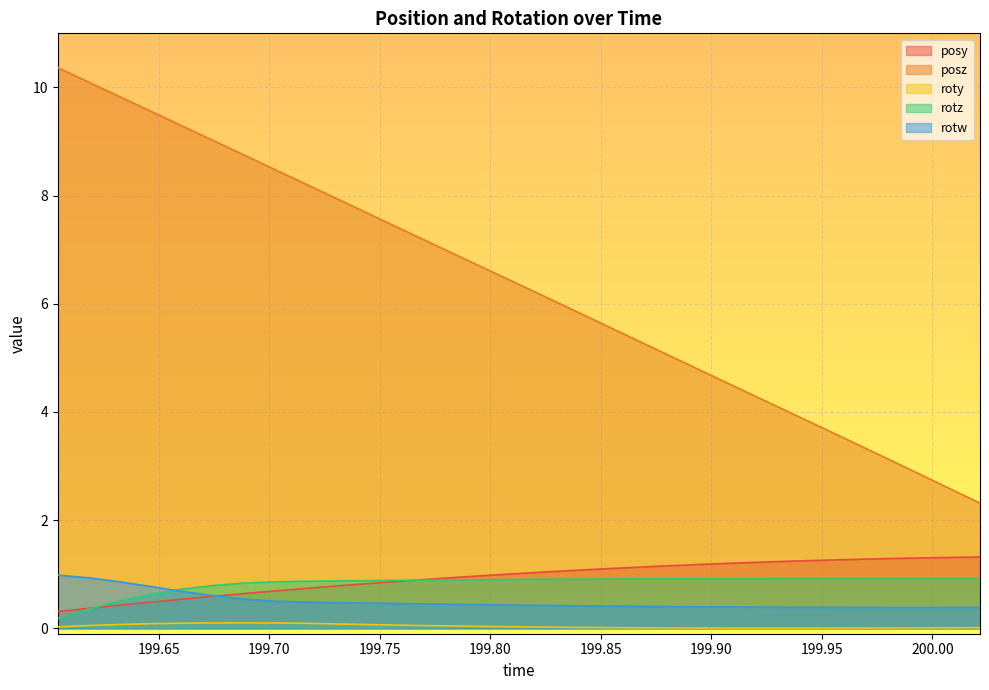

The posy series shows 0.3 at 199.6043. True or false?

True